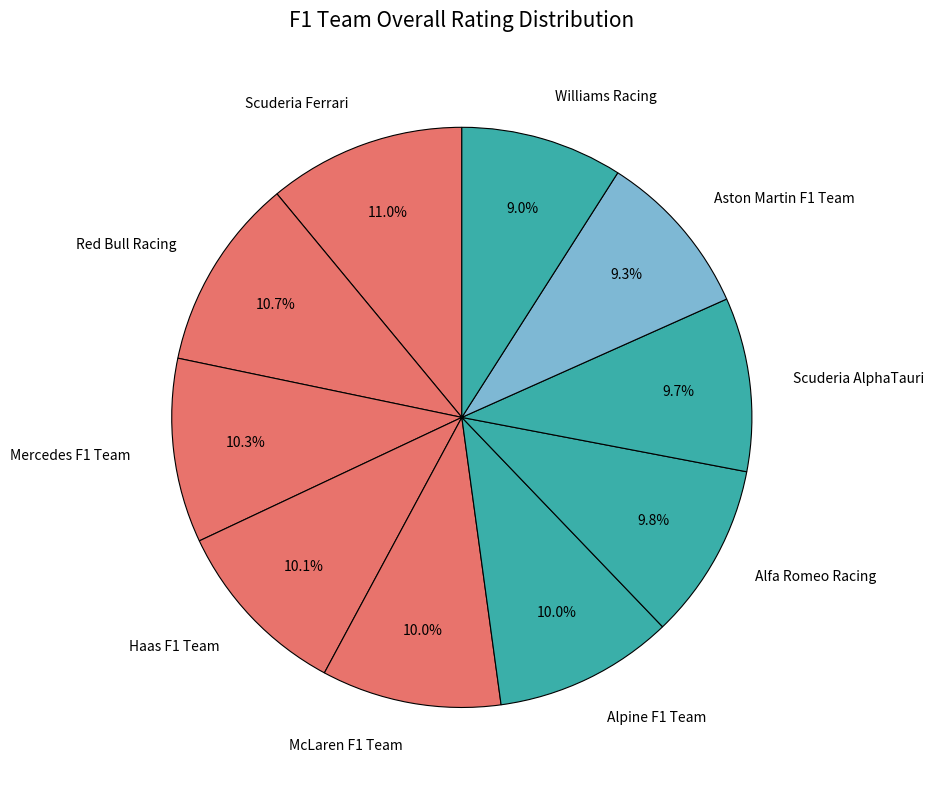

How many slices are in this pie chart?

10